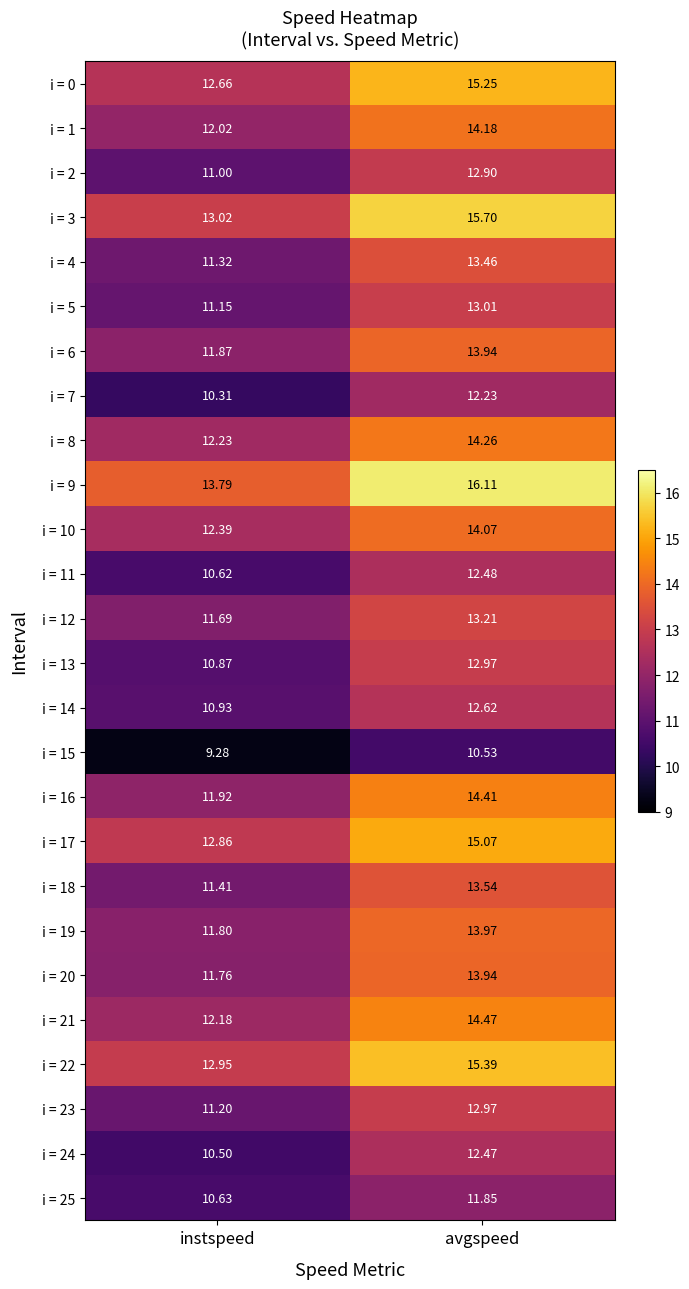

How many values in the i = 19 series exceed 13?

1